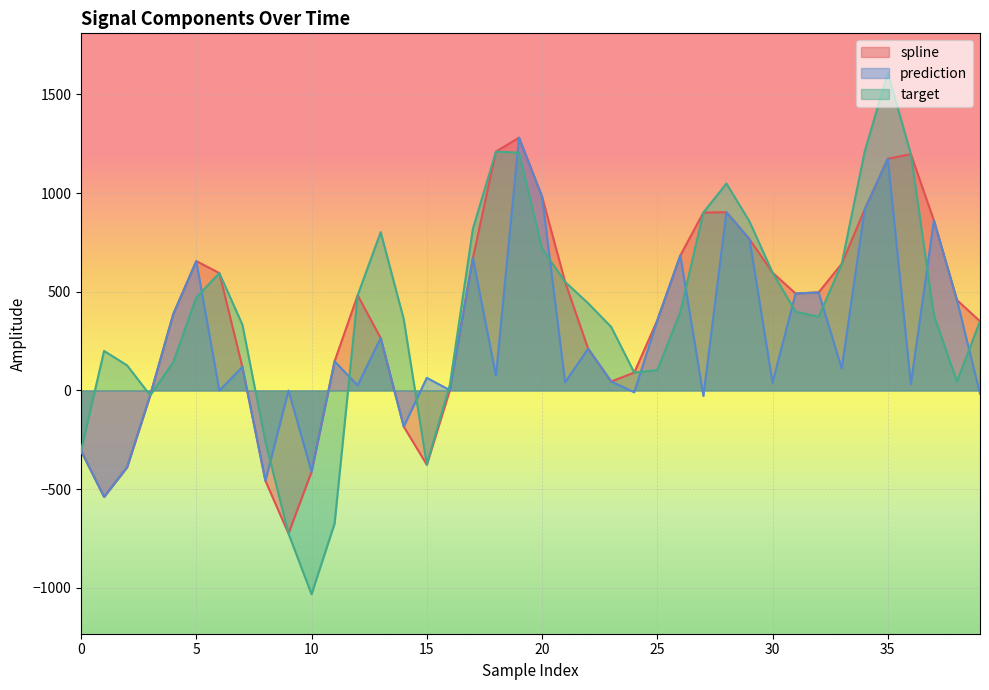

What is the difference between the target values at 3 and 36?

1221.8